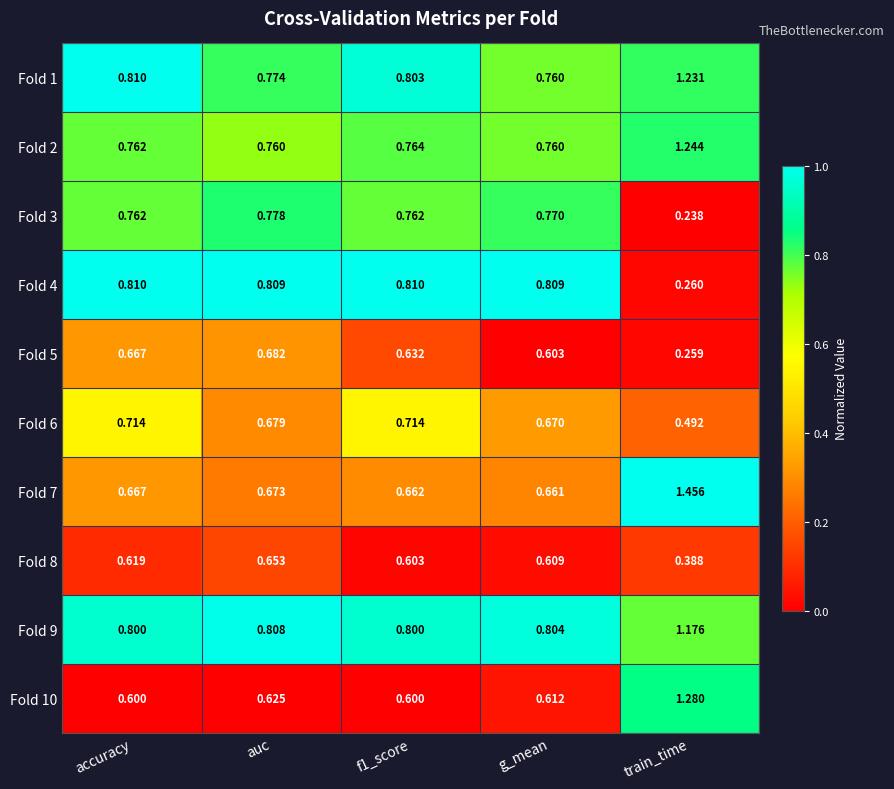

Which series has the largest total across all categories?

Fold 9